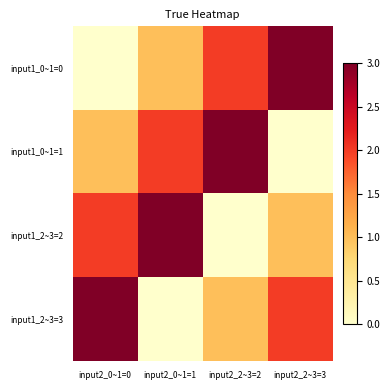

Rank the series by their maximum value, from lowest to highest.

input1_0~1=0, input1_0~1=1, input1_2~3=2, input1_2~3=3